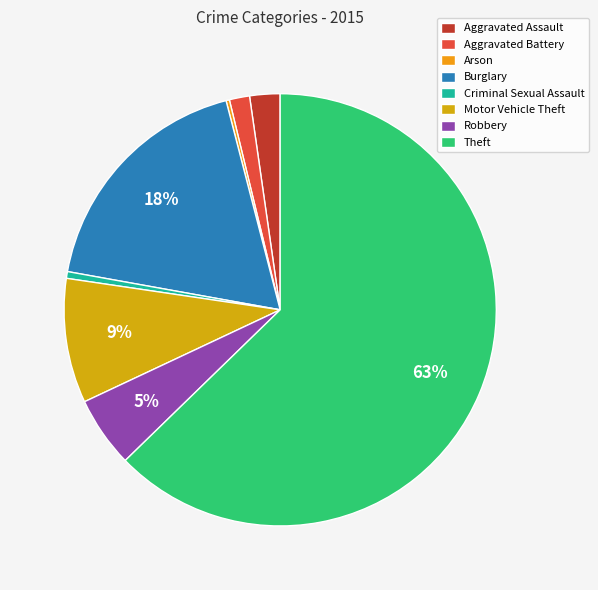

What is the smallest slice in the pie chart?

Arson